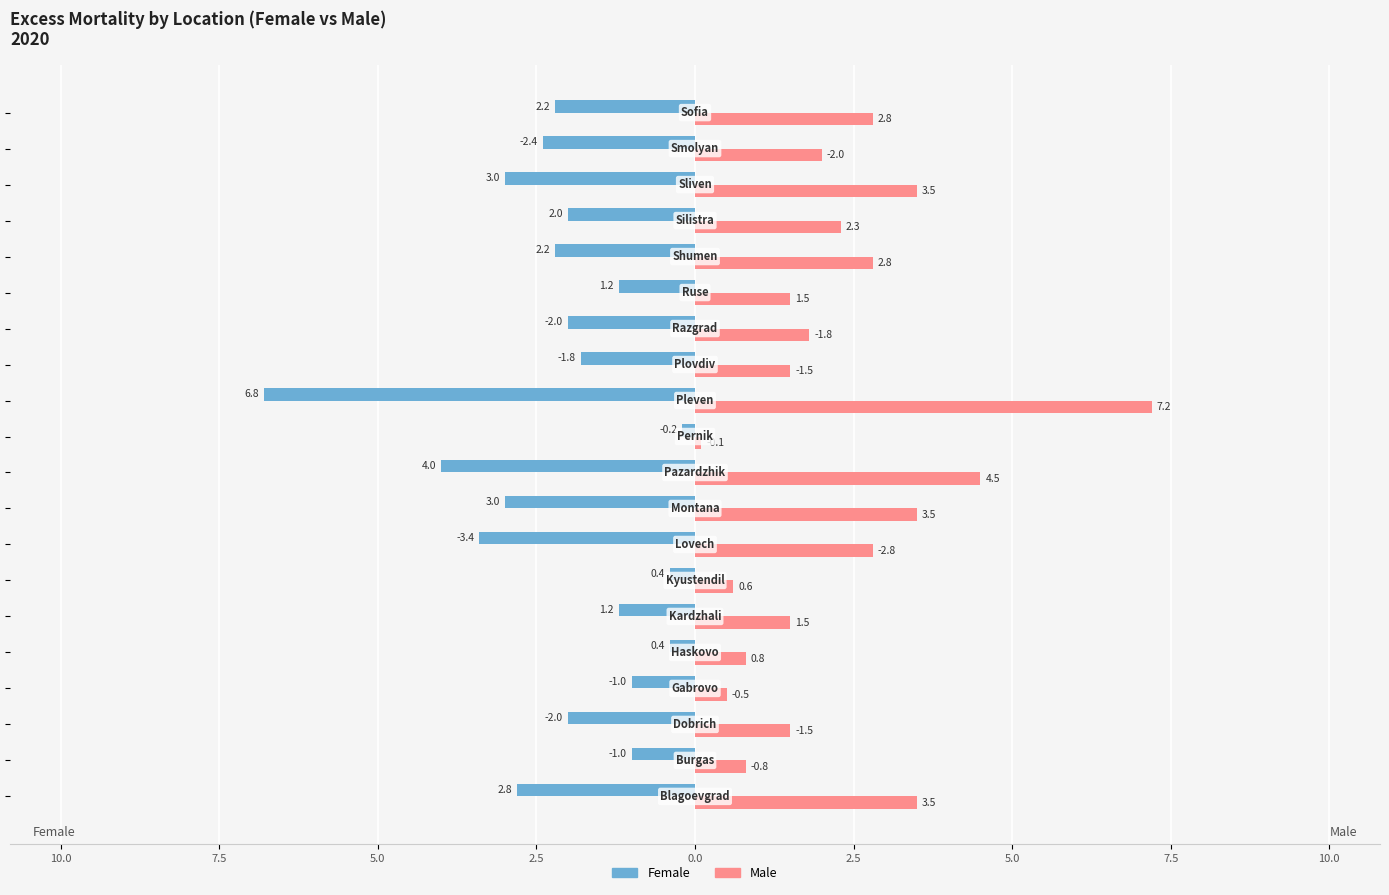

List the series in order of their overall mean, highest first.

Male, Female